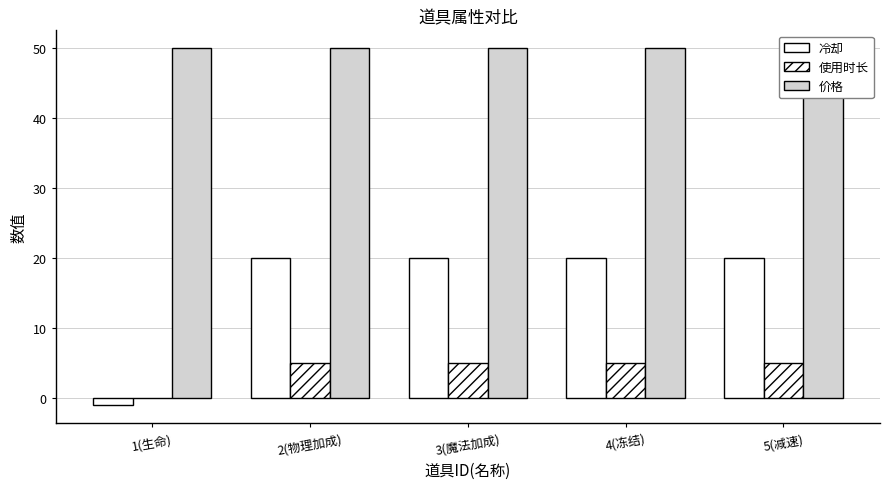

What is the sum of the 冷却 values at 1(生命) and 5(减速)?

19